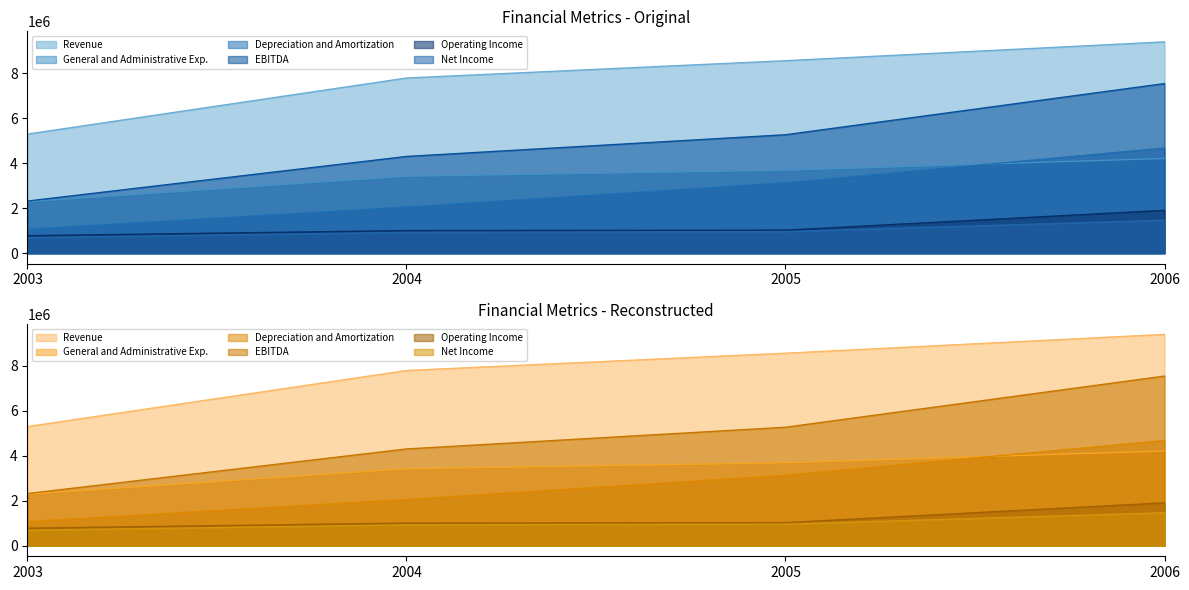

True or false: Depreciation and Amortization and Operating Income cross at least once.

False